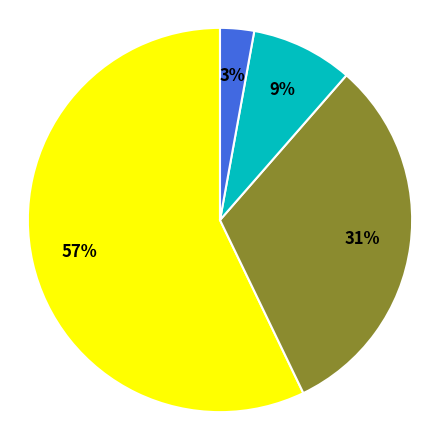

Is there any slice that represents more than half of the pie?

Yes